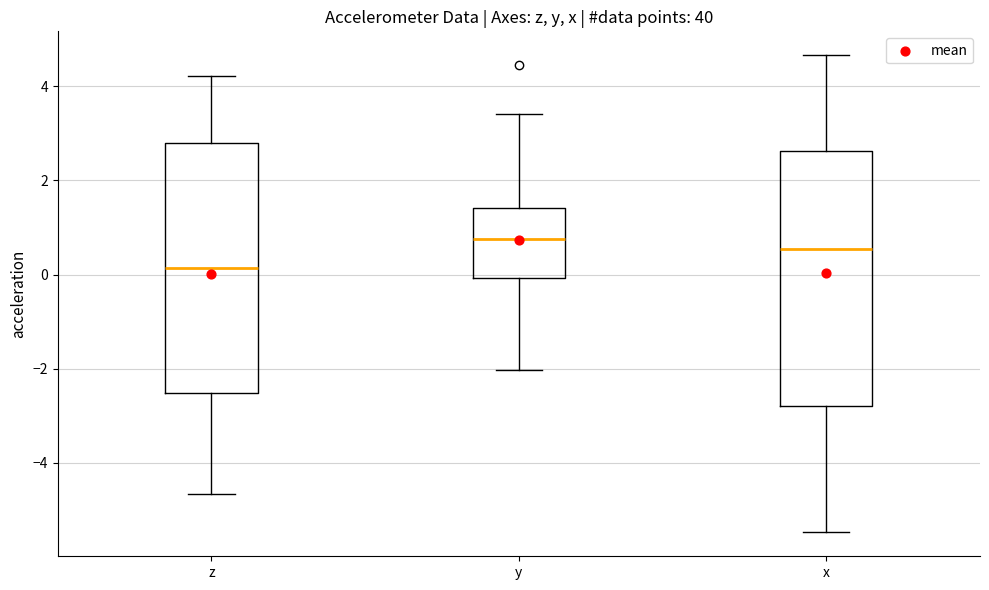

Which box has the highest median line?

y